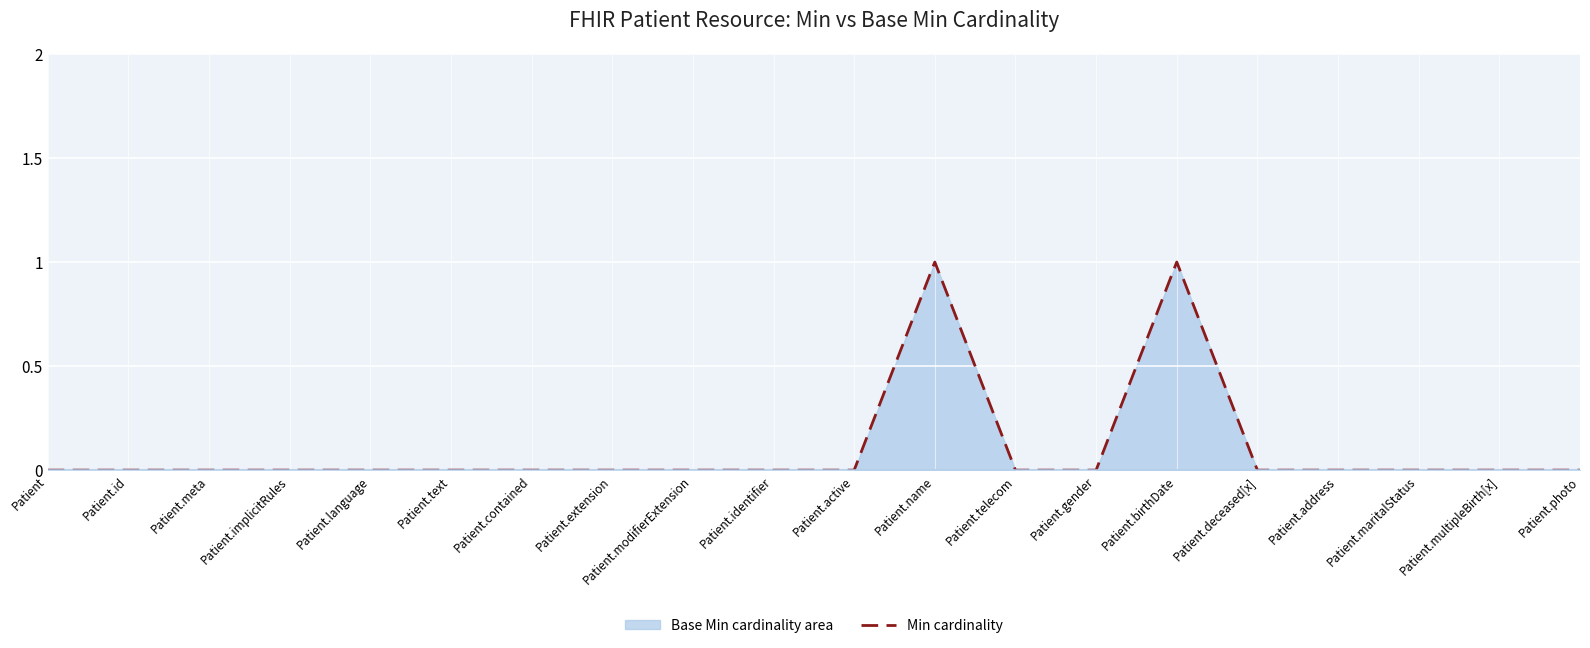

True or false: Base Min cardinality has more than 2 interior local peaks.

False